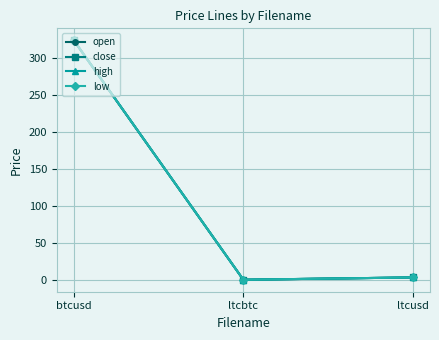

What is the difference between the high values at ltcusd and btcusd?

320.5